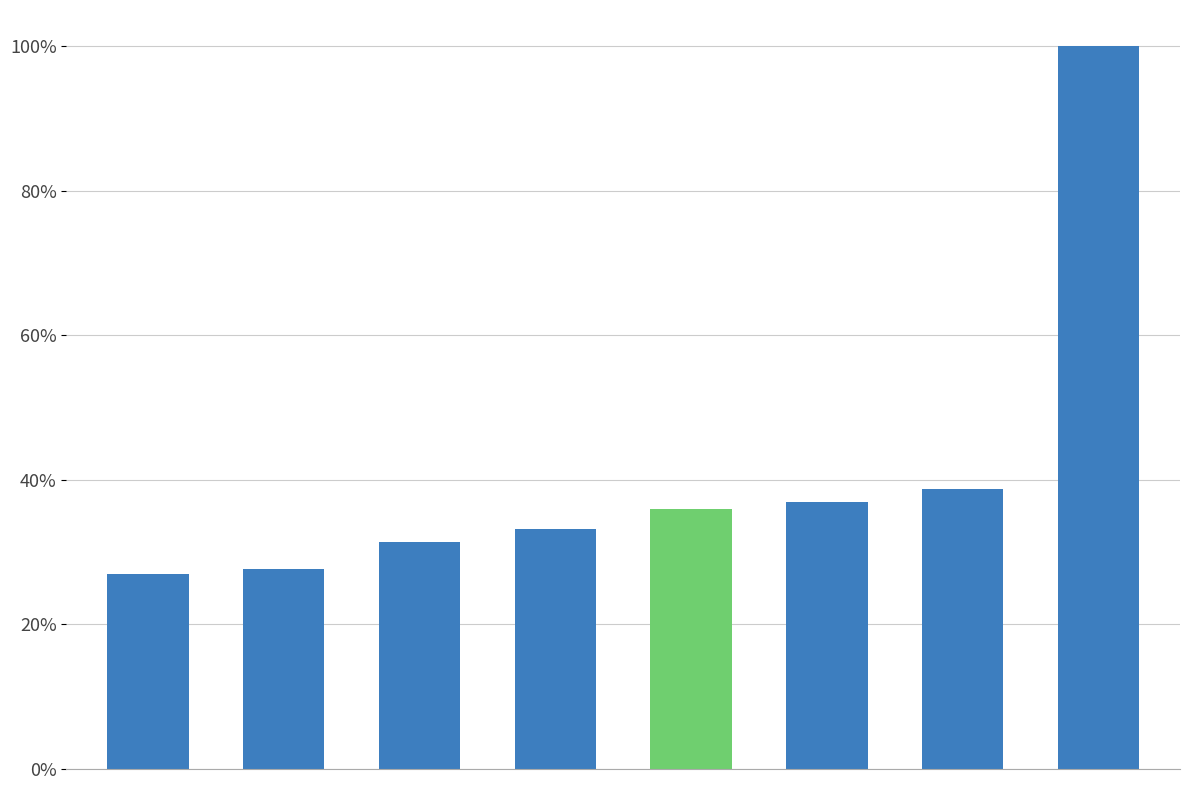

Rank the categories by value from highest to lowest.

7, 6, 5, 4, 3, 2, 1, 0